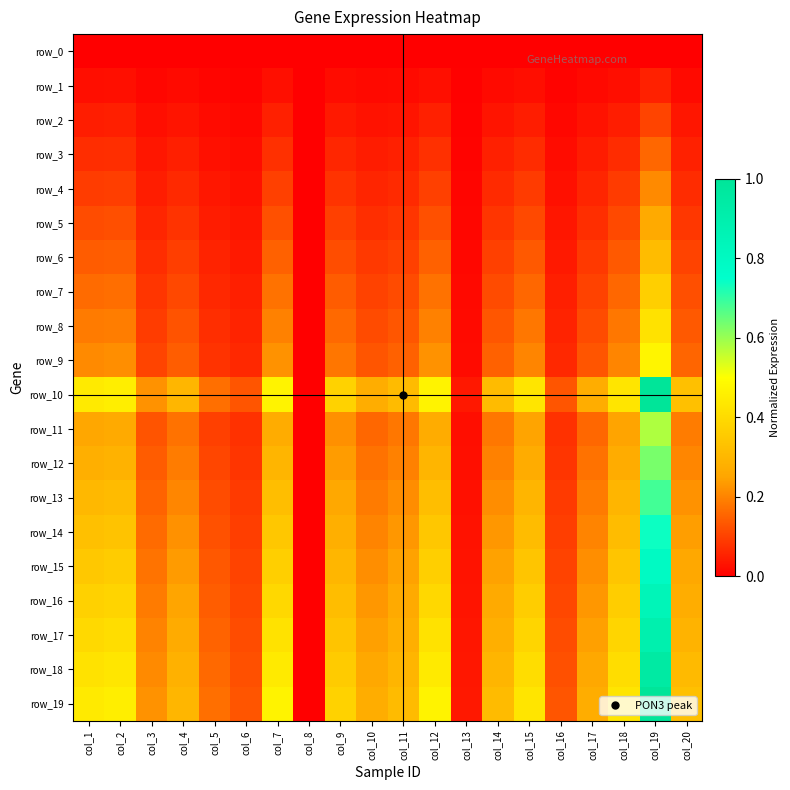

At how many categories does at least one series exceed 0?

19